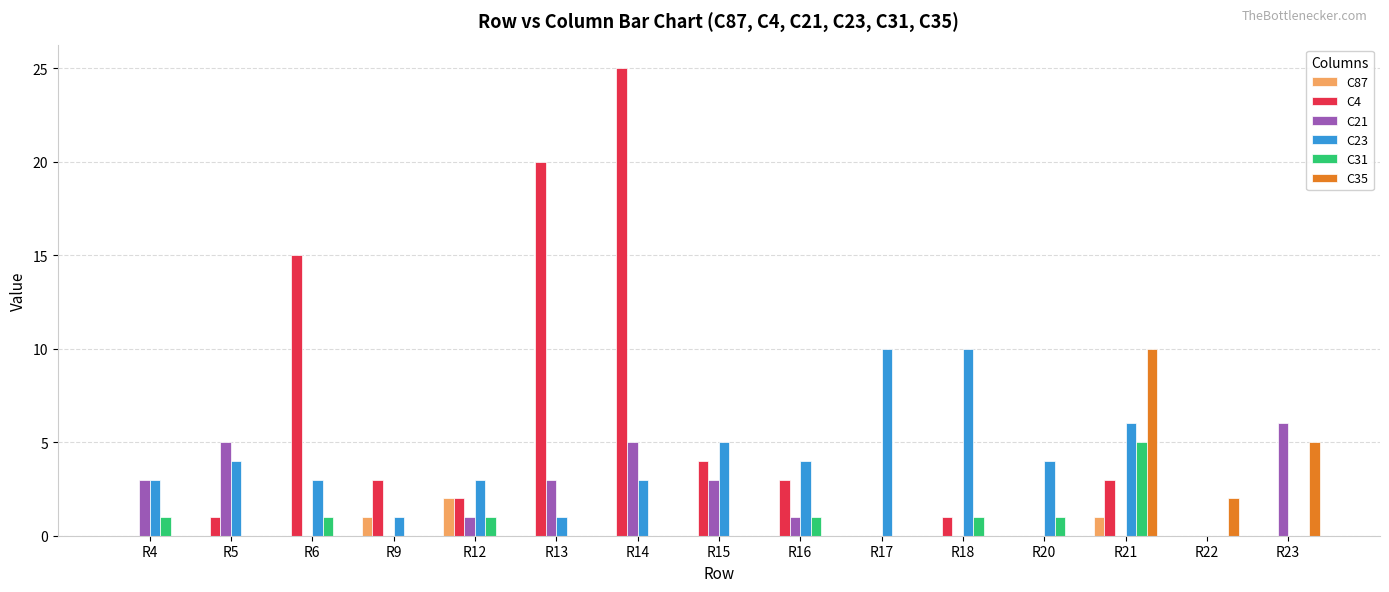

Where is C23 nearest to the value 5?

R15